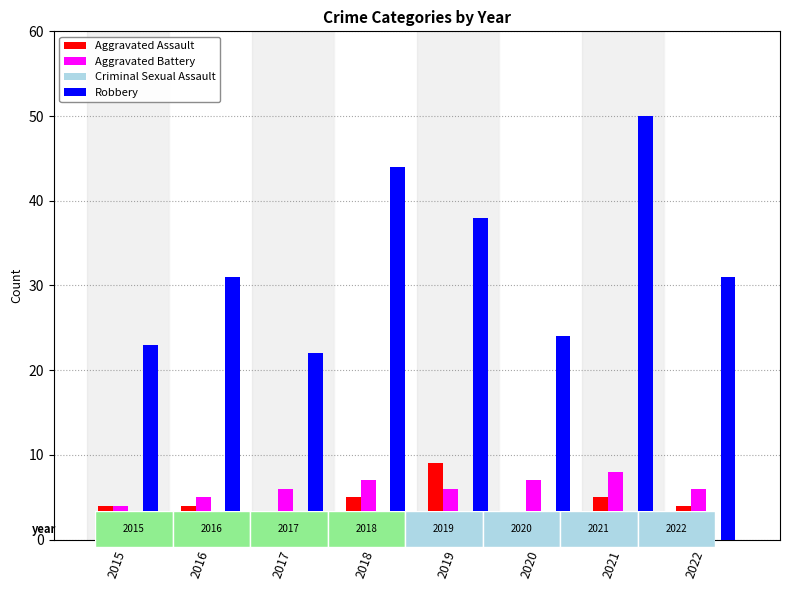

How many groups of bars are there?

8